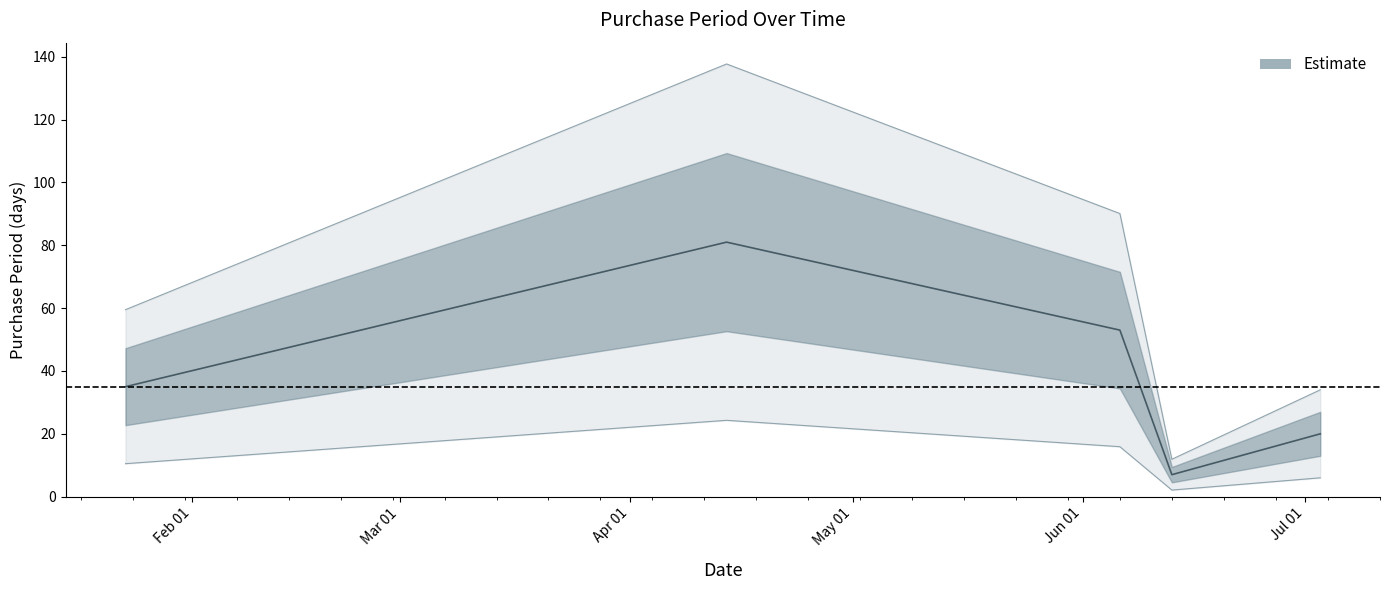

What is the sum of all values?

196